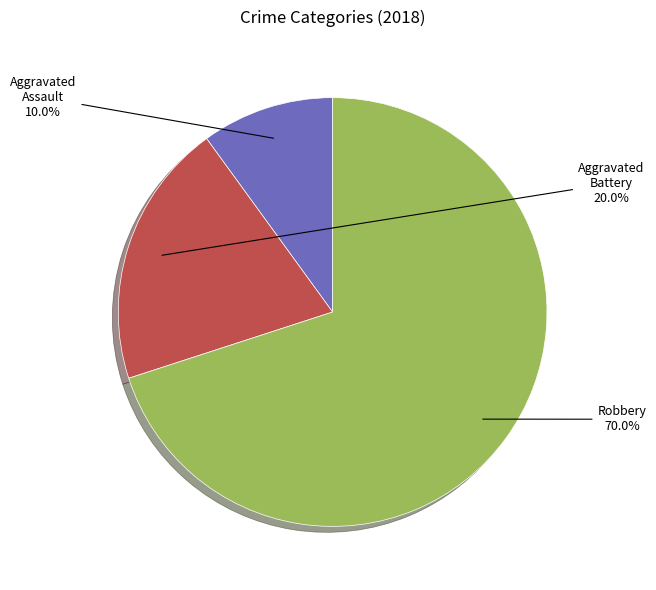

How many slices are in this pie chart?

3